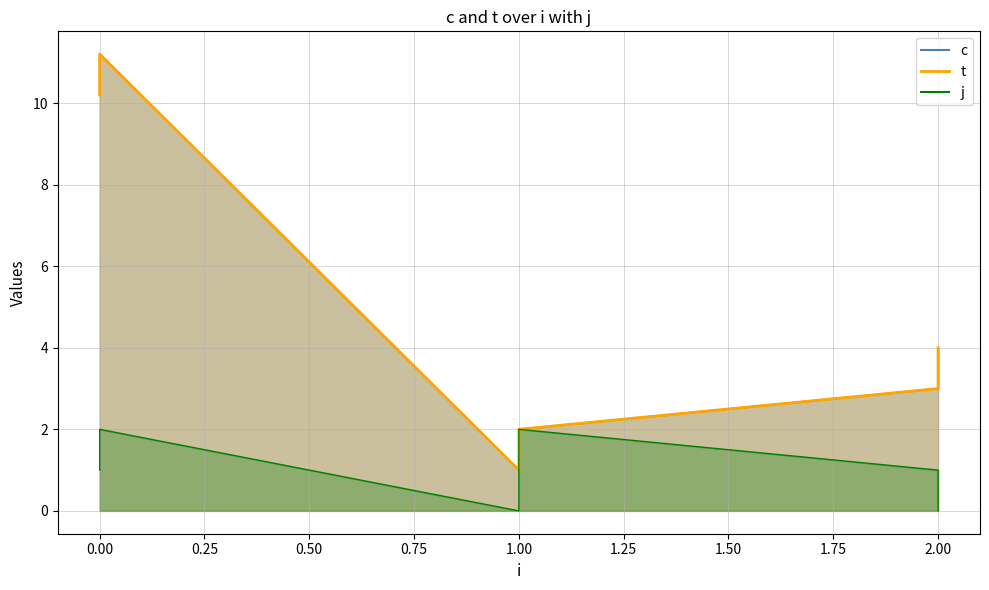

True or false: t and c intersect in this chart.

False